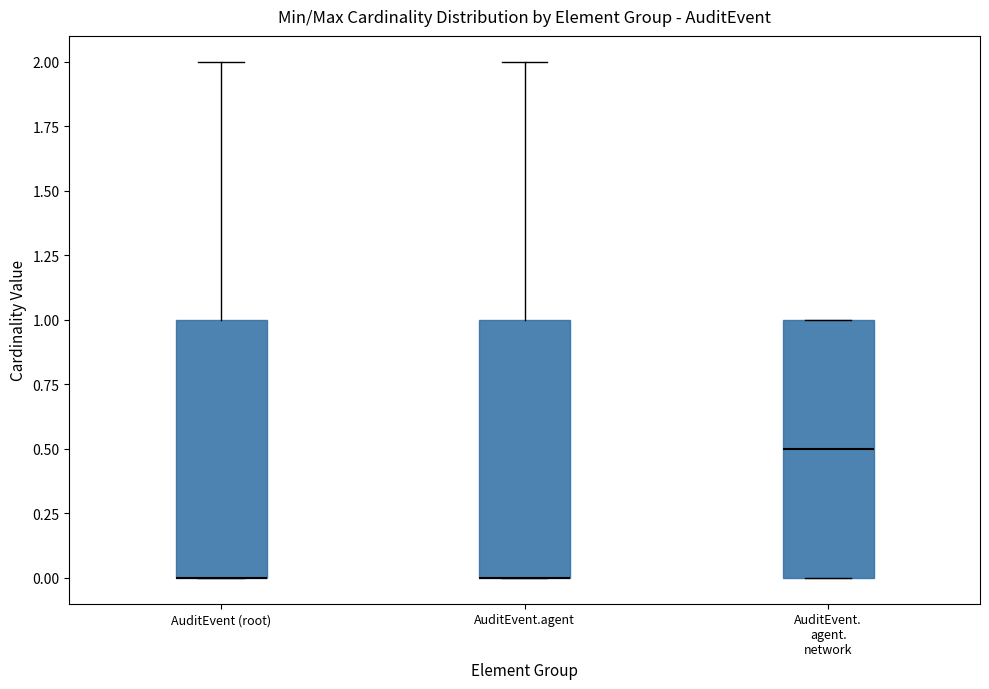

Reading left to right, read every box against the y-axis: the position of its median line, the range the box covers, and the ends of its whiskers. The values are not printed on the chart, so give them approximately, as read against the axis.

AuditEvent (root): median 0.0 (drawn on the box's lower edge), box 0.0 to 1.0, whiskers 0.0 to 2.0
AuditEvent.agent: median 0.0 (drawn on the box's lower edge), box 0.0 to 1.0, whiskers 0.0 to 2.0
AuditEvent. agent. network: median 0.5, box 0.0 to 1.0, whiskers 0.0 to 1.0